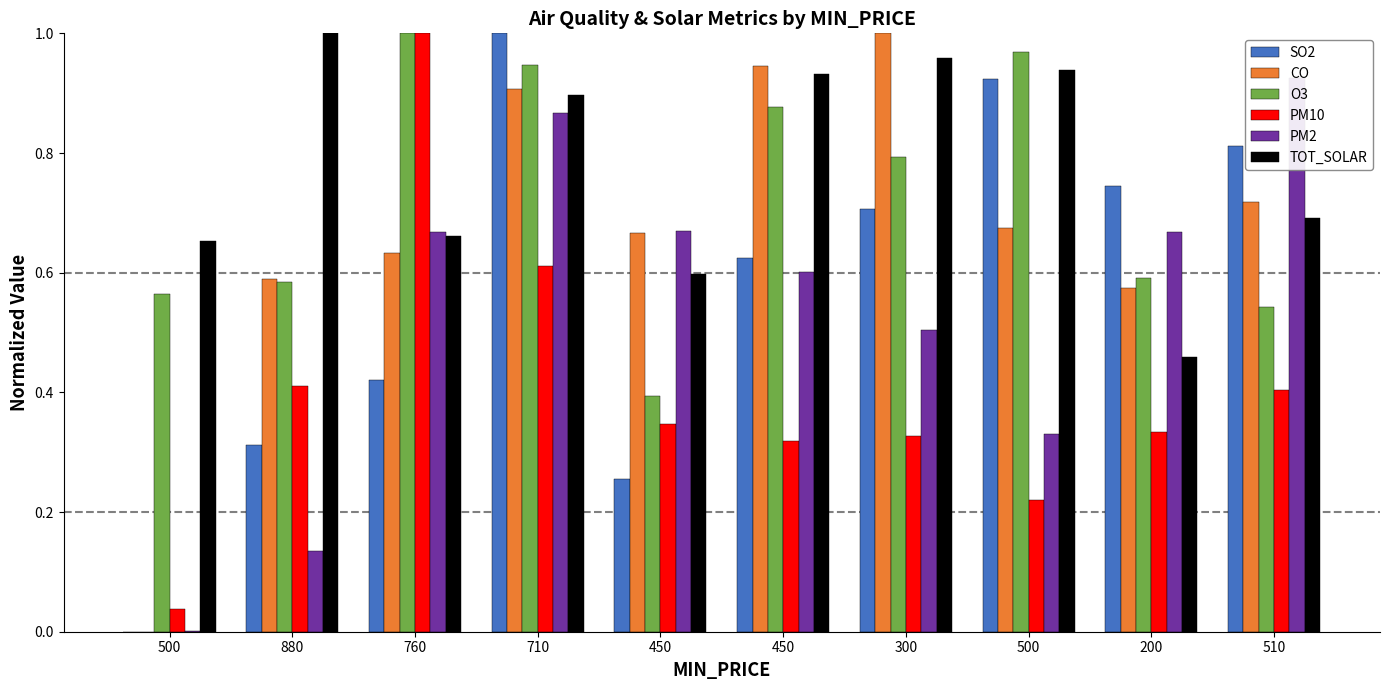

What is the label of the 6th bar from the left?

450